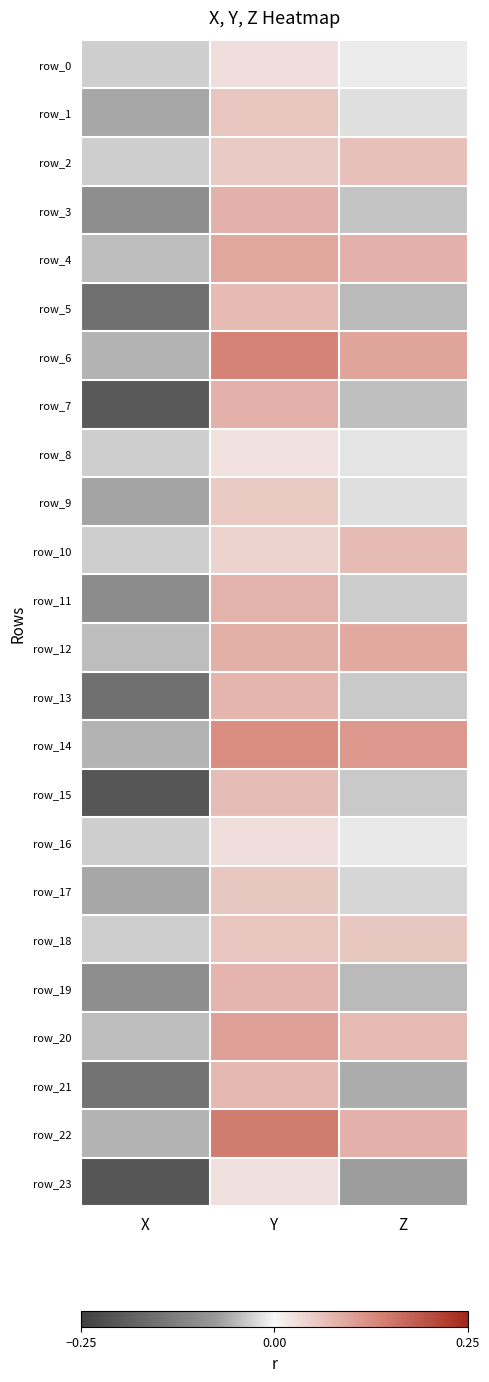

What is the smallest value displayed?

-0.2